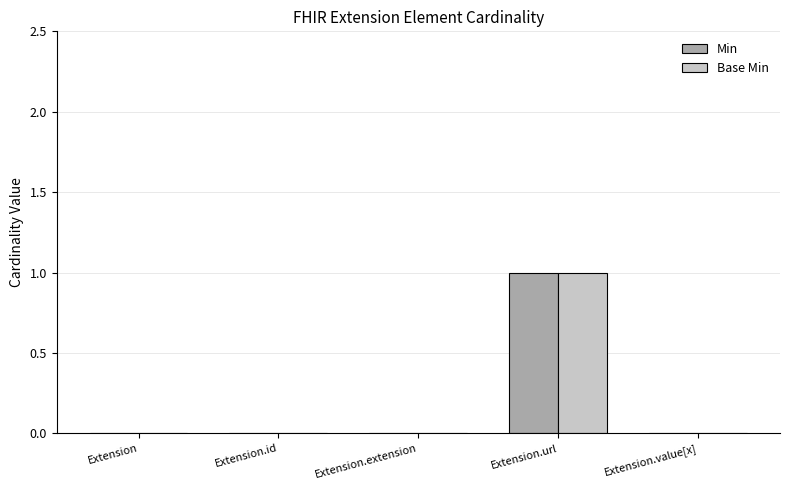

True or false: Base Min has a value of 0 at Extension.value[x].

True